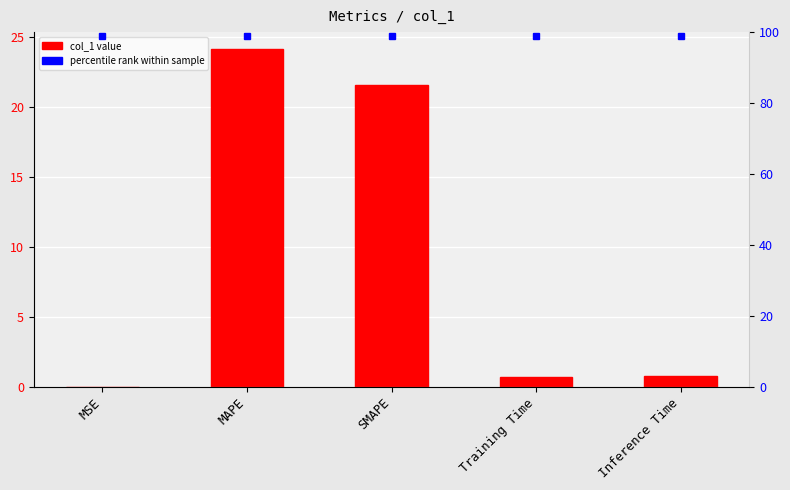

What is the label of the 1st bar from the right?

Inference Time